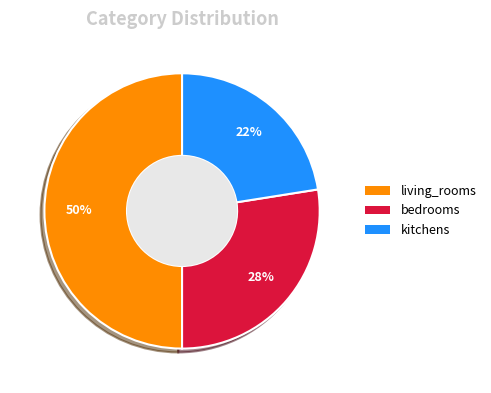

Is kitchens the majority of the pie?

No